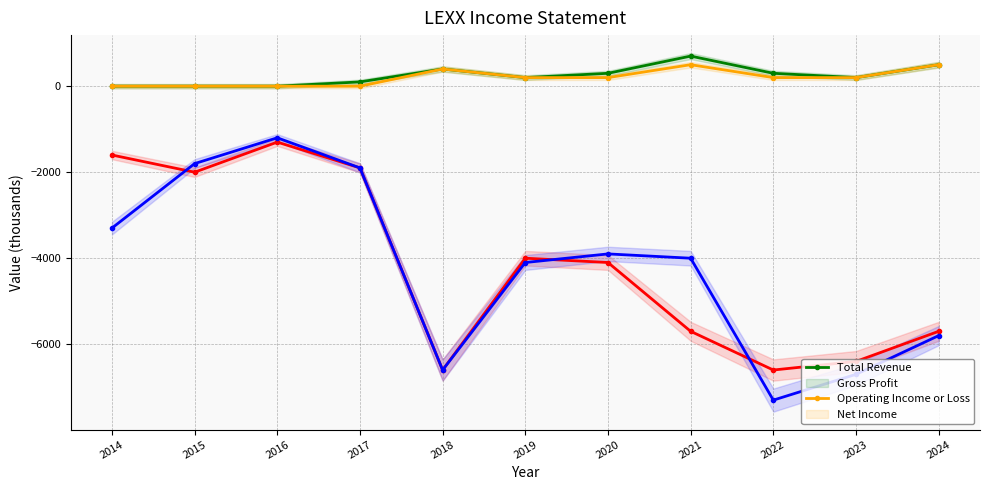

True or false: Total Revenue and Operating Income or Loss cross at least once.

False